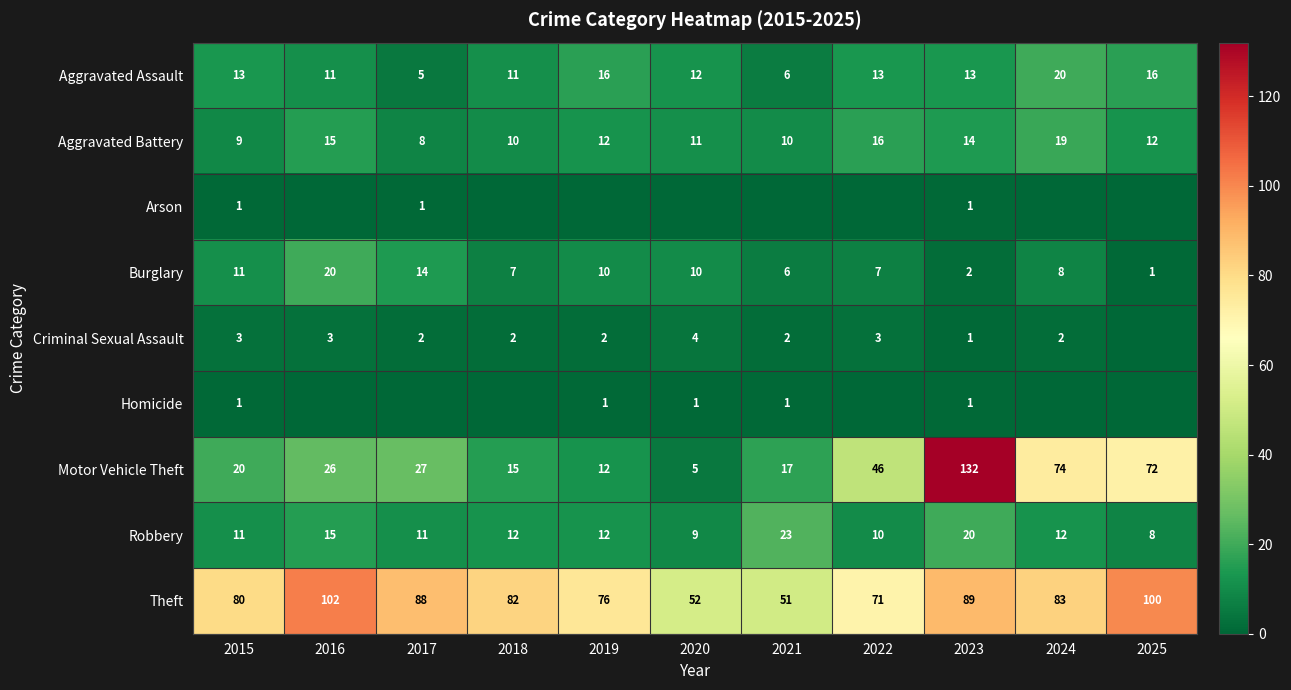

Is the value of Burglary at 2018 greater than the value of Aggravated Battery at 2022?

No